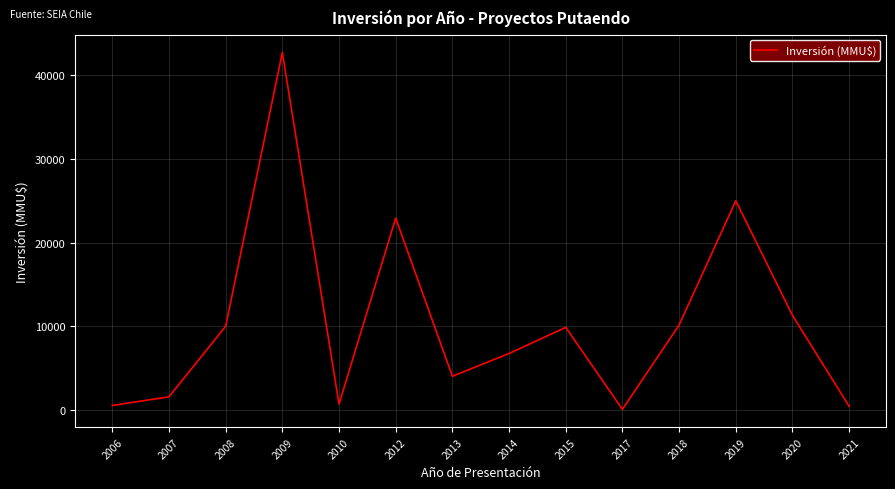

Which category has the highest value across all series?

2009